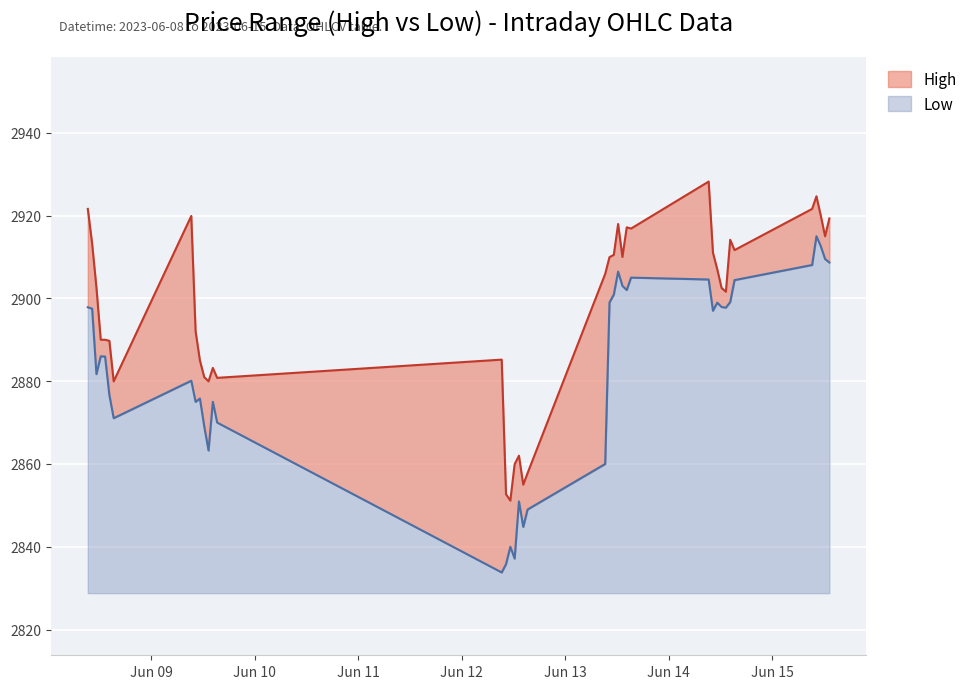

Where does the Low series first go above 2897?

2023-06-08 09:15